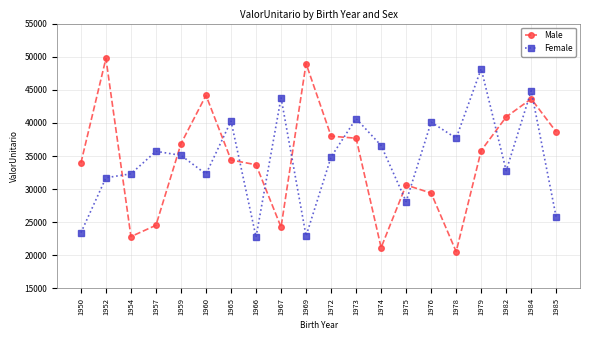

What is the spread (max minus min) of values at 1978?

17125.5